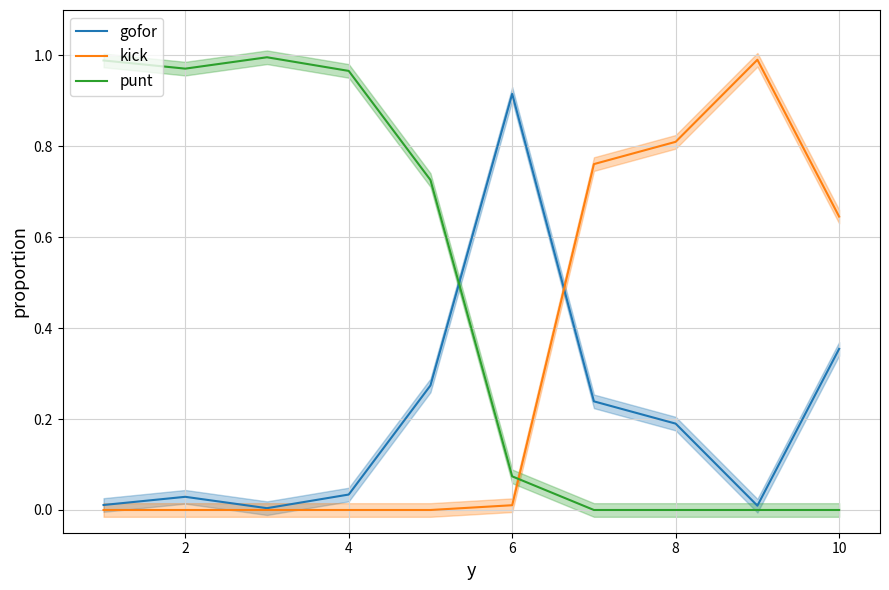

How many times do punt and kick cross each other?

1